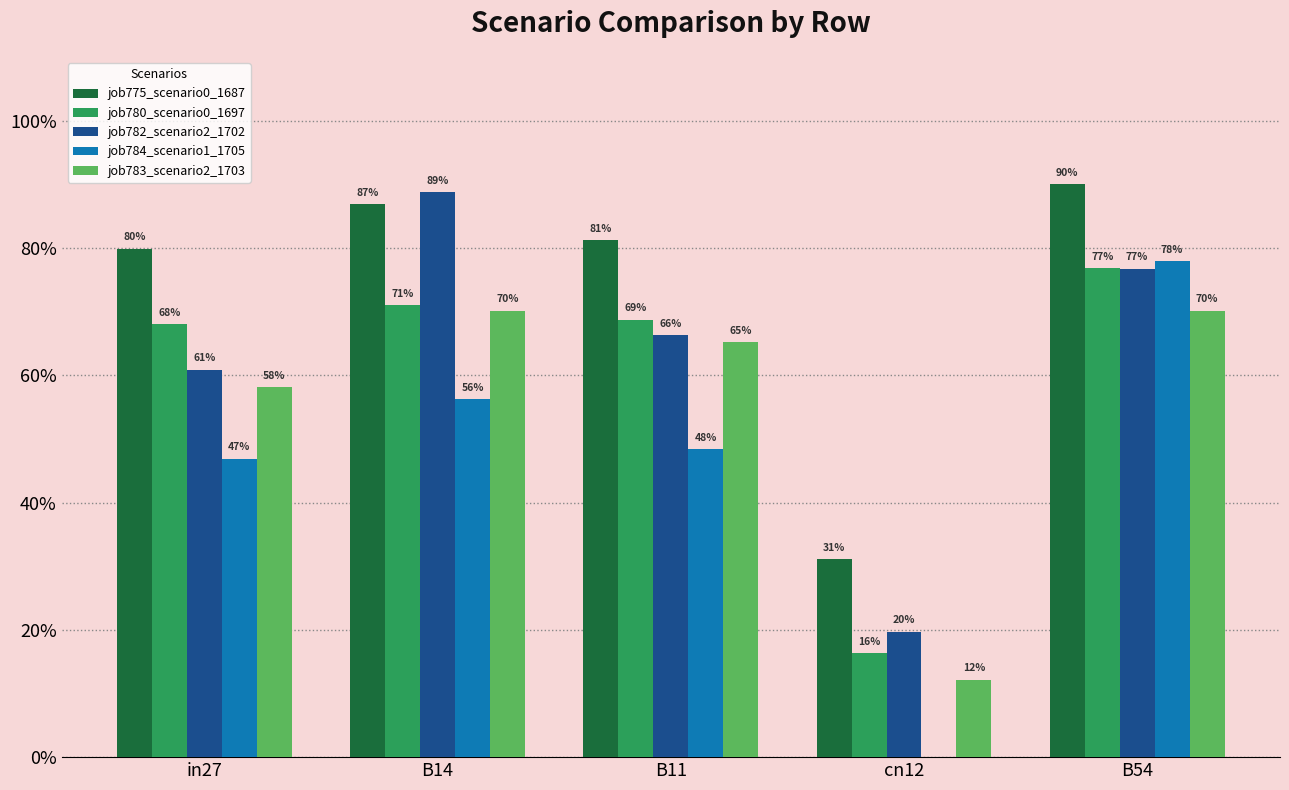

Which has a higher value, in27 or cn12?

in27